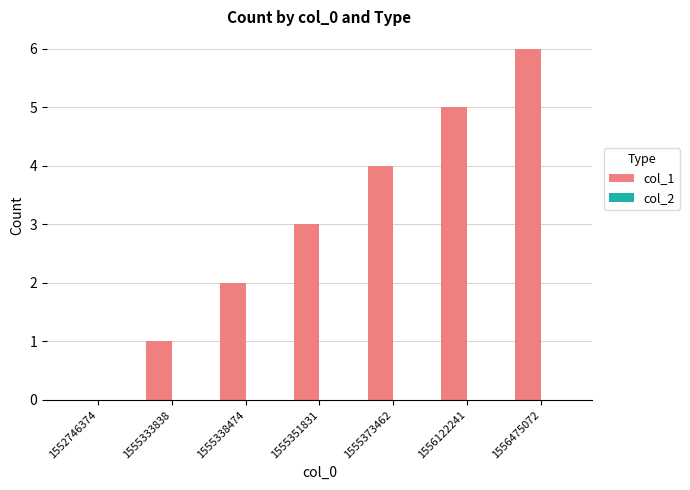

True or false: the data shows -3 at 1552746374.

False